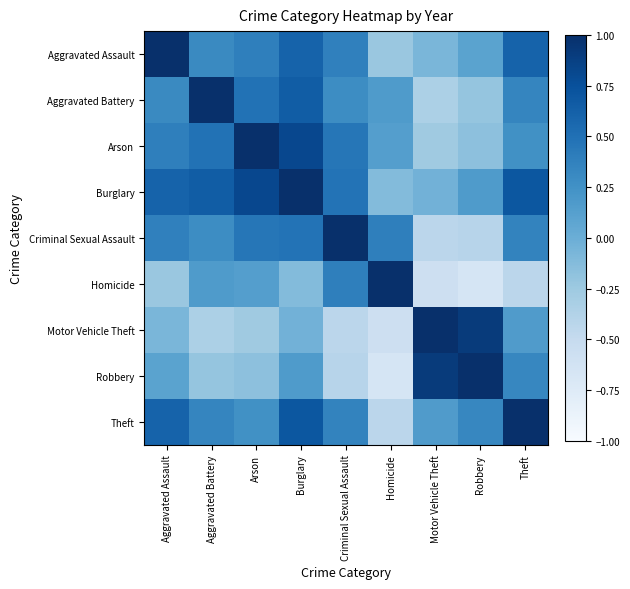

How many distinct data groups are displayed?

9